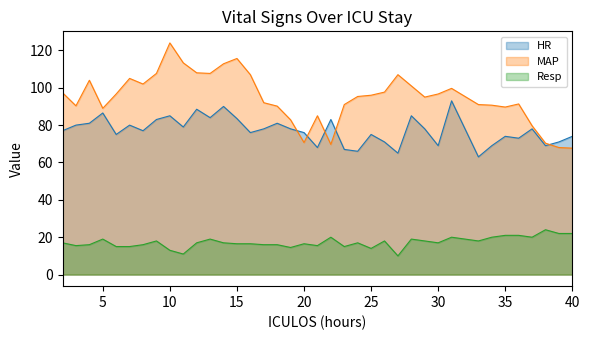

How many lines are shown in the chart?

3